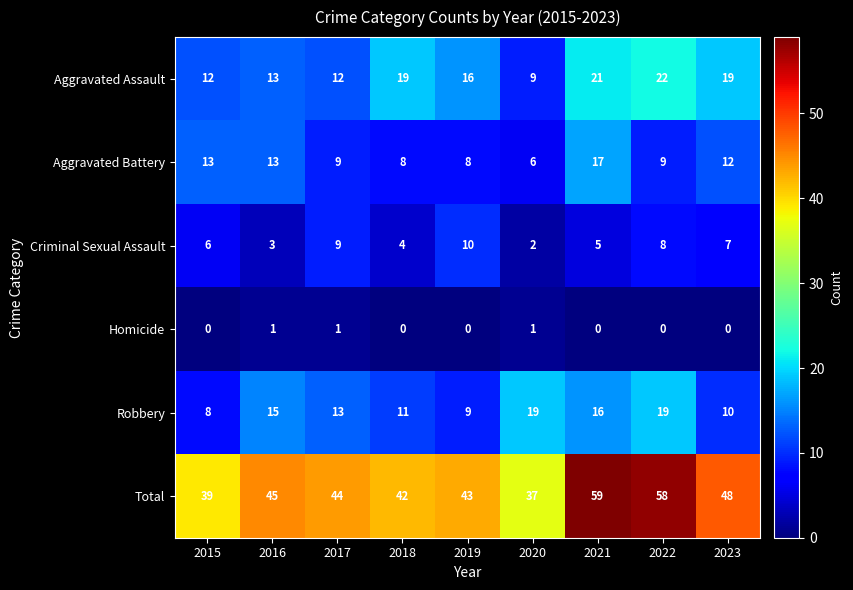

At which label does Aggravated Assault first exceed 16?

2018